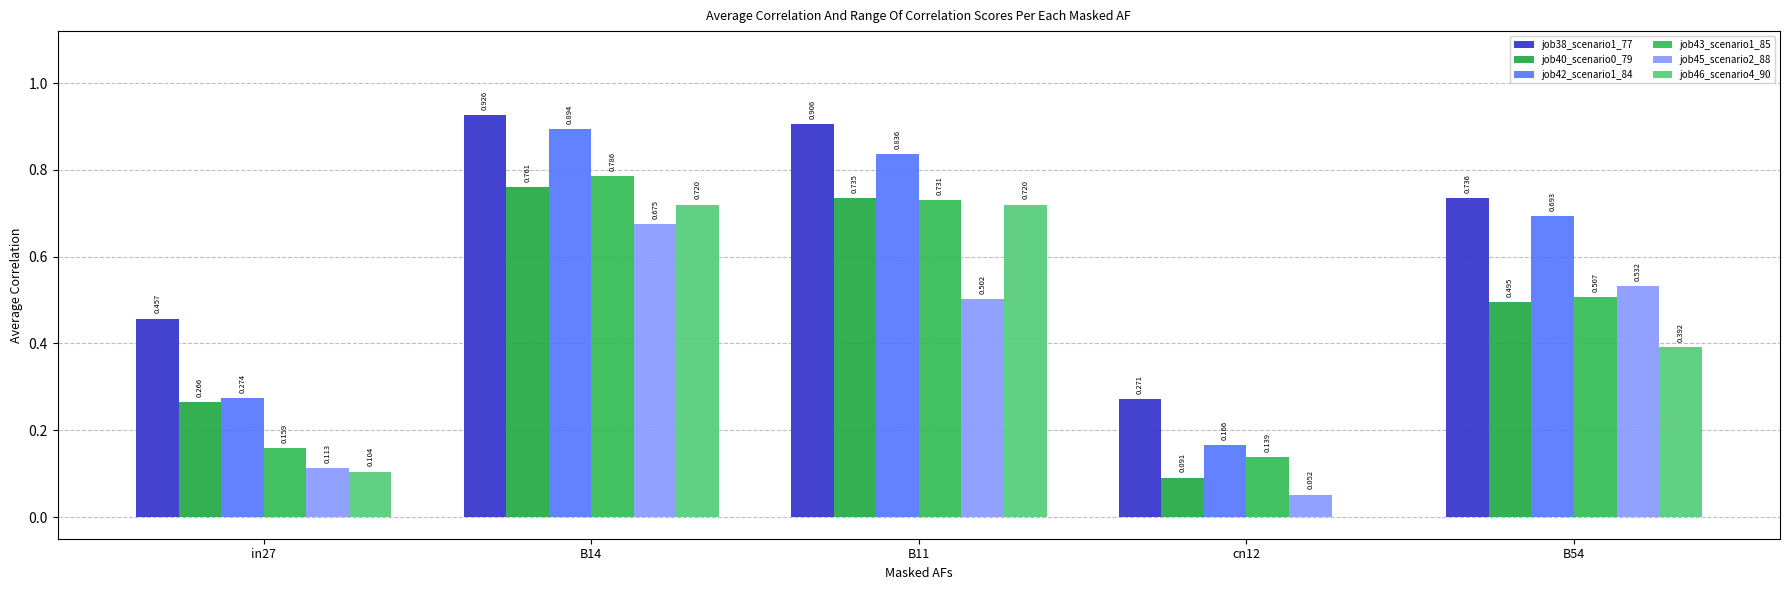

Does the chart contain stacked bars?

No